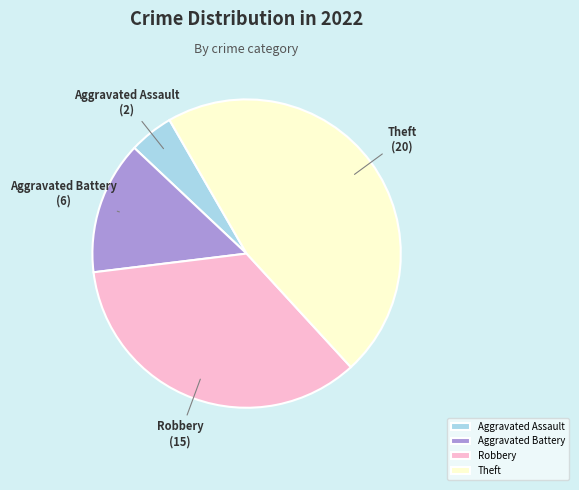

Which category has the smallest portion of the pie?

Aggravated Assault